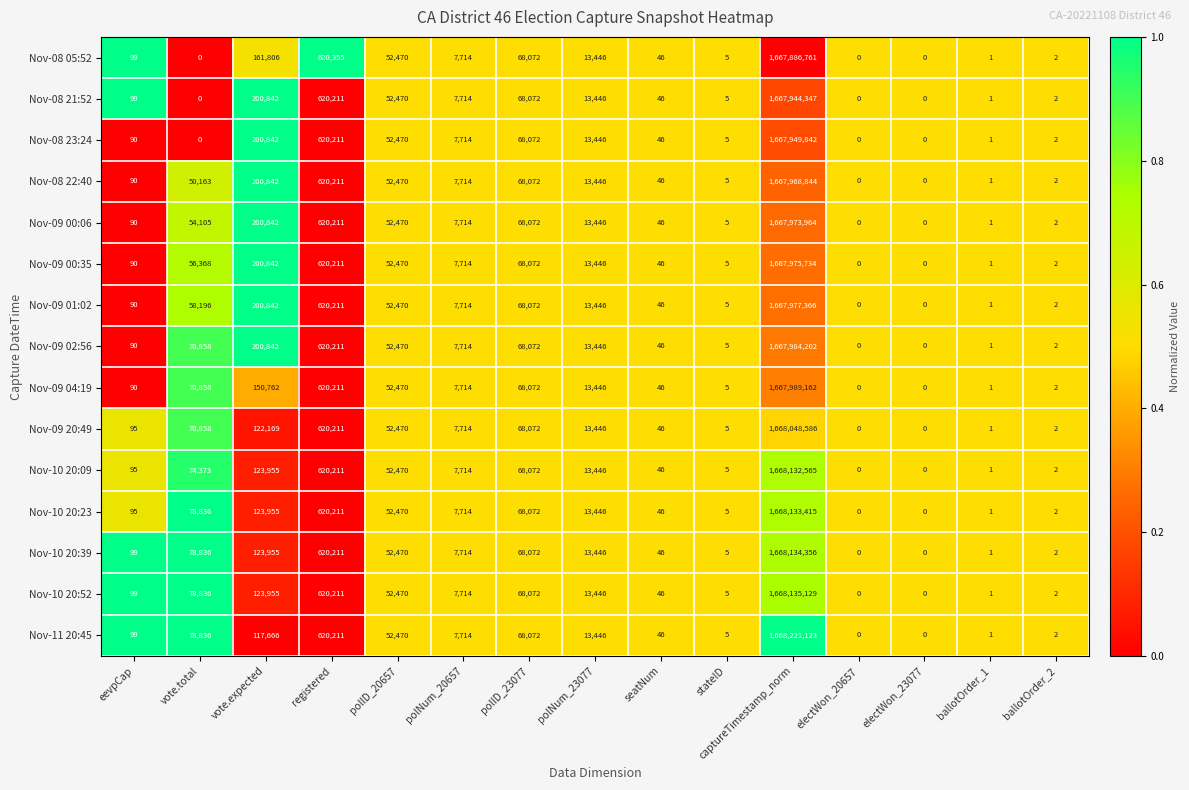

What is the difference between the second highest and second lowest values in the Nov-08 22:40 series?

620211